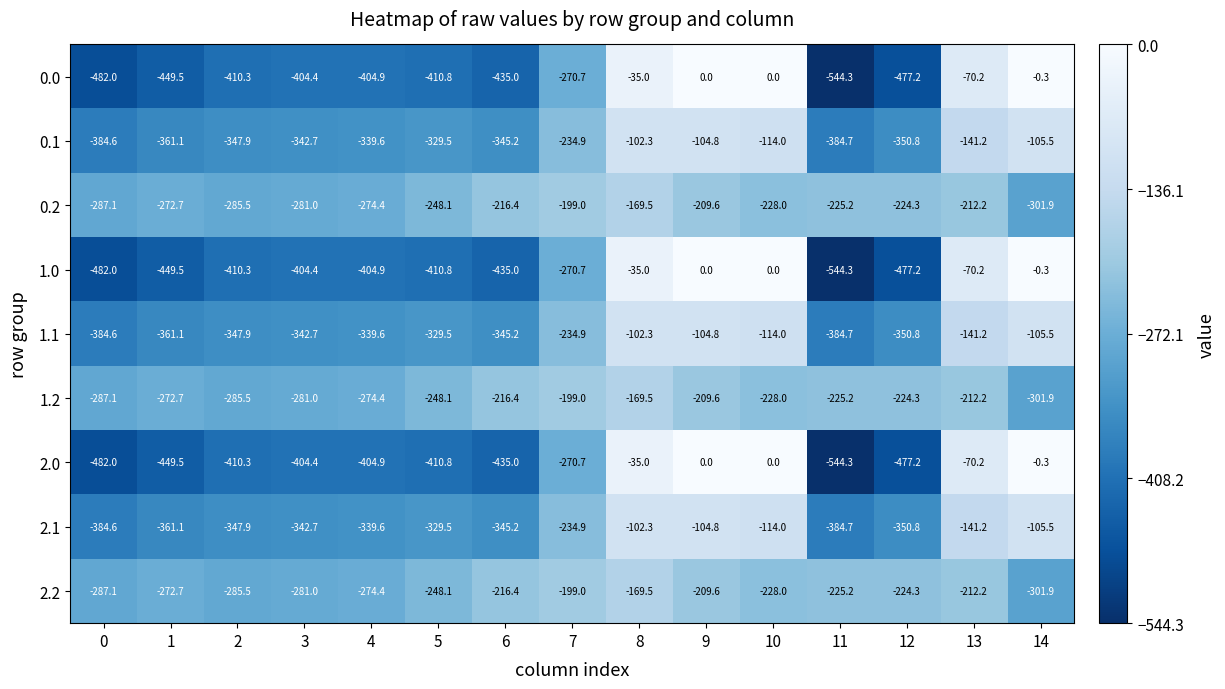

How many series are shown in this chart?

9